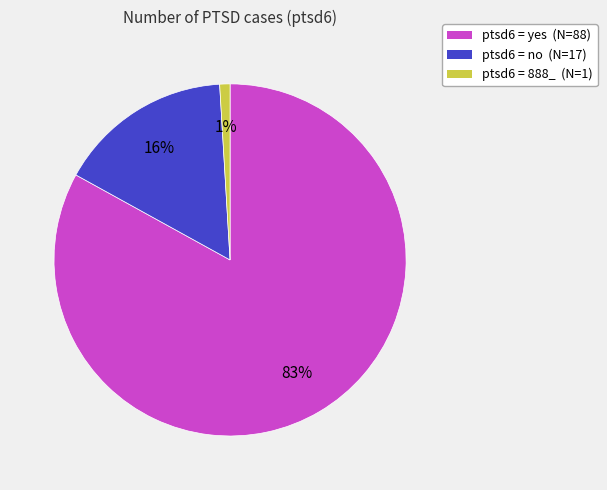

The ptsd6 = no (N=17) slice represents 31% of the pie. True or false?

False